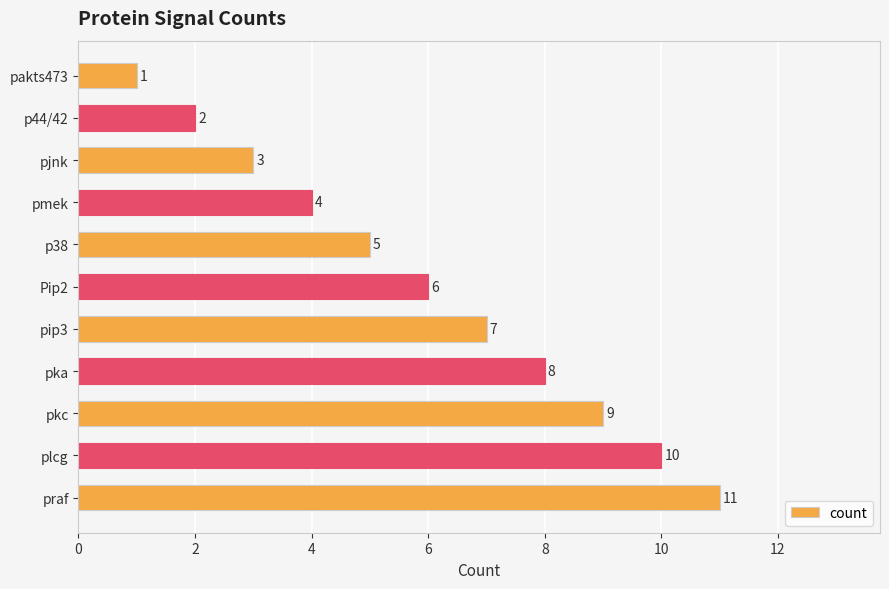

Where is the data nearest to the value 6?

Pip2